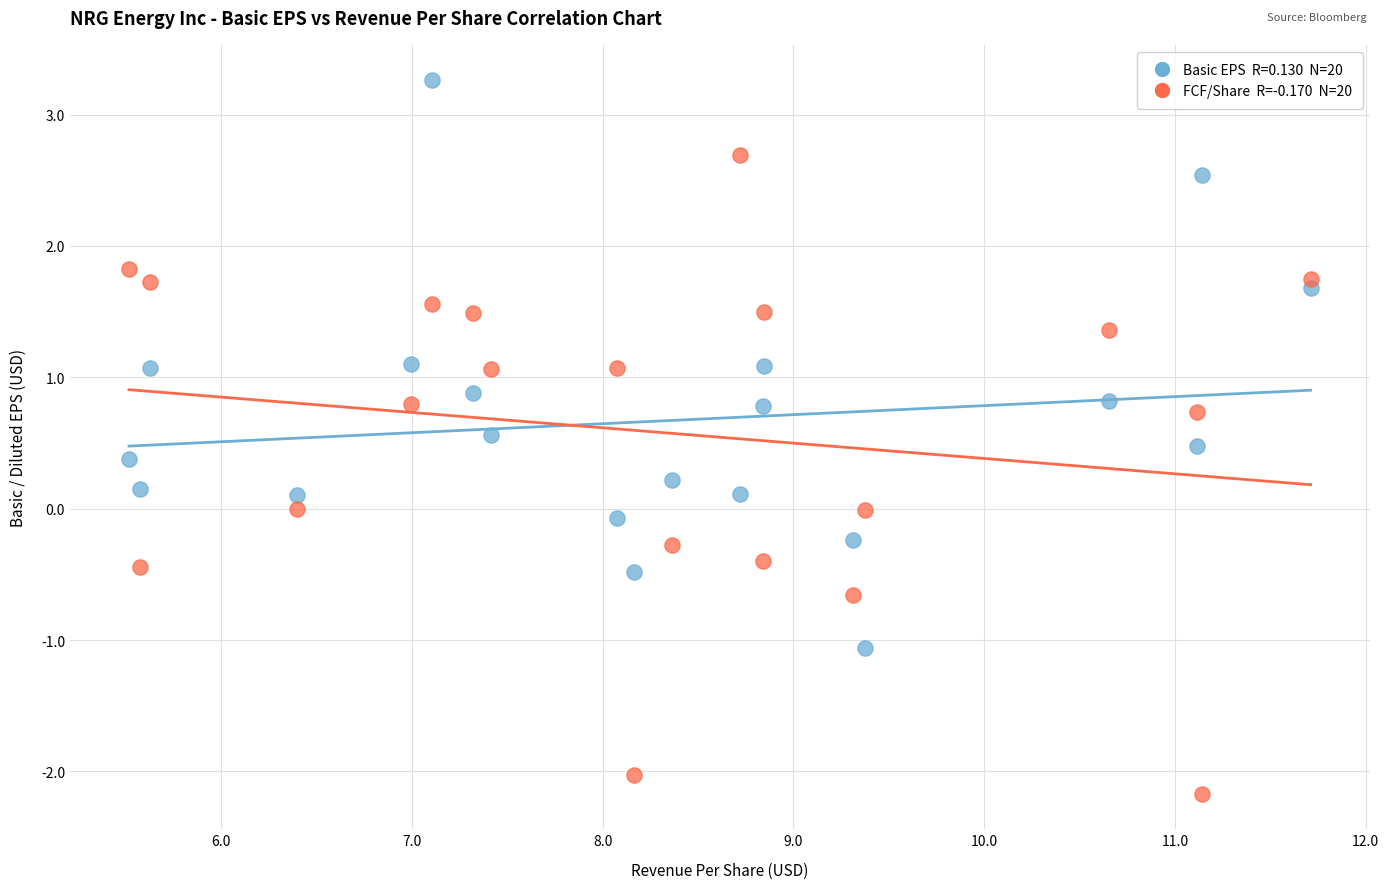

Across all data points, what is the range of X values (max minus min)?

6.2